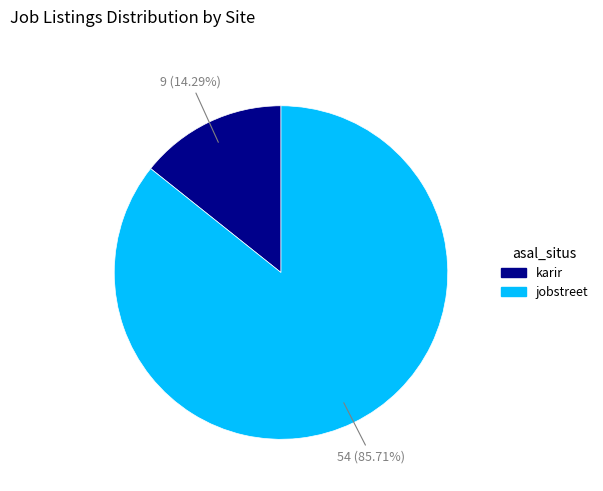

Combined, do jobstreet and karir account for over 50%?

Yes